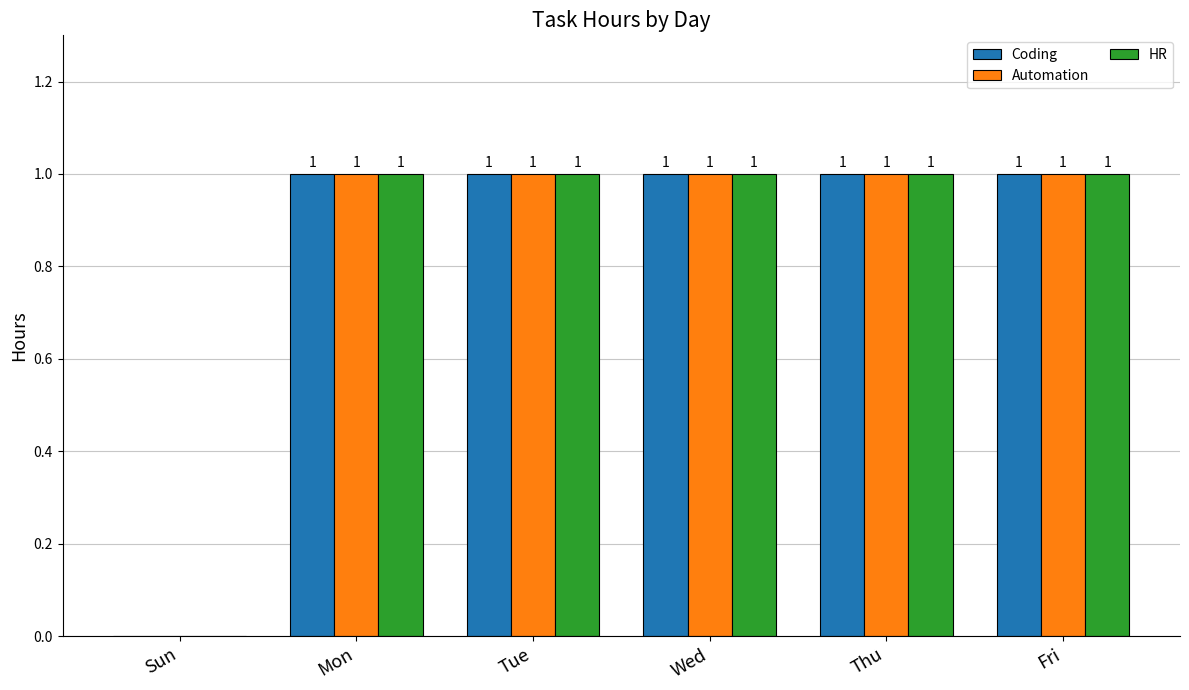

Count the Automation values in the range 1 to 2.

5